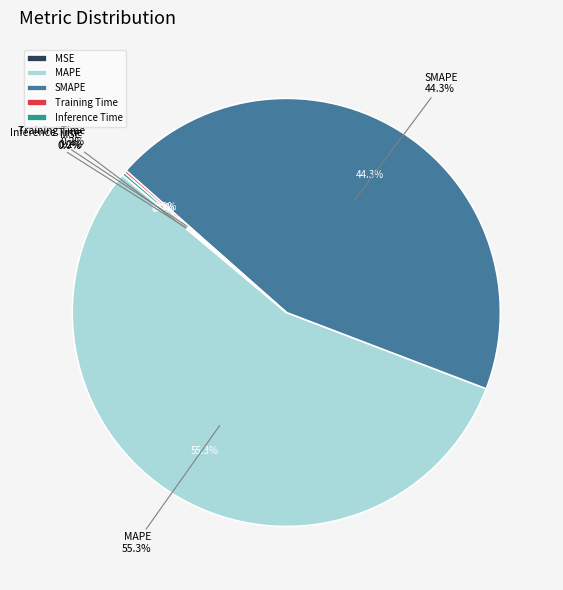

To the nearest percent, what portion does SMAPE represent?

44%